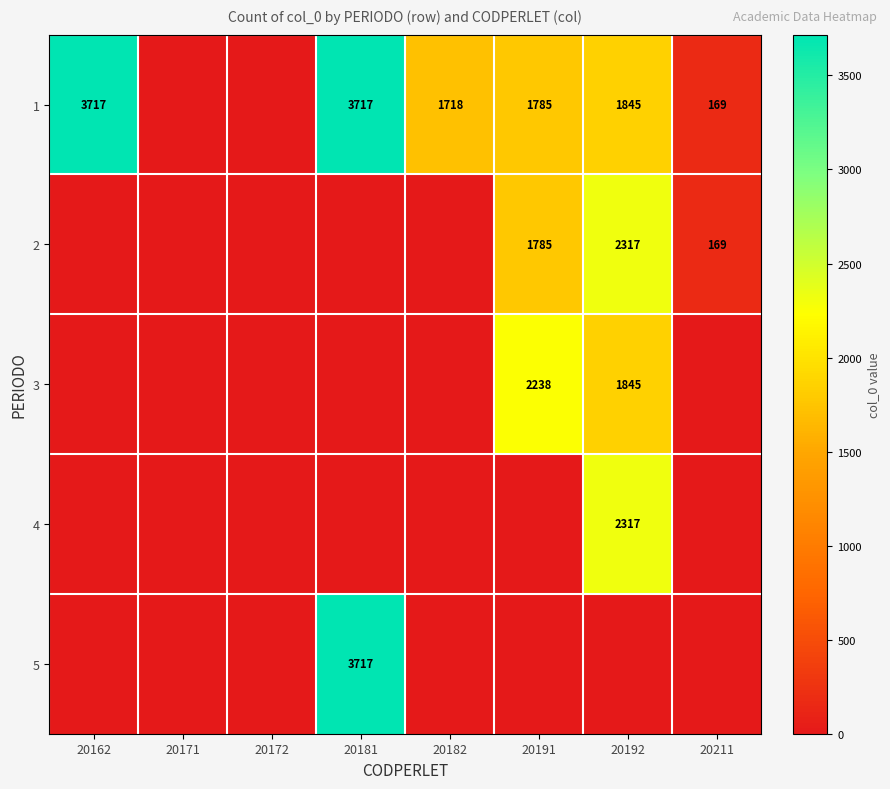

The 2 series shows 1785 at 20191. True or false?

True